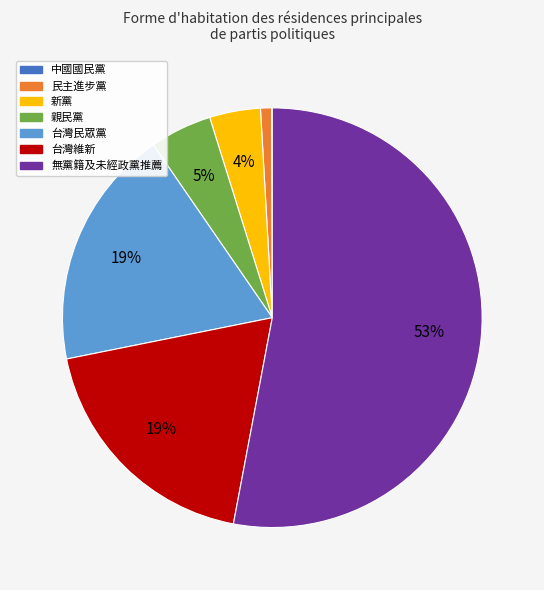

What is the largest slice in the pie chart?

無黨籍及未經政黨推薦